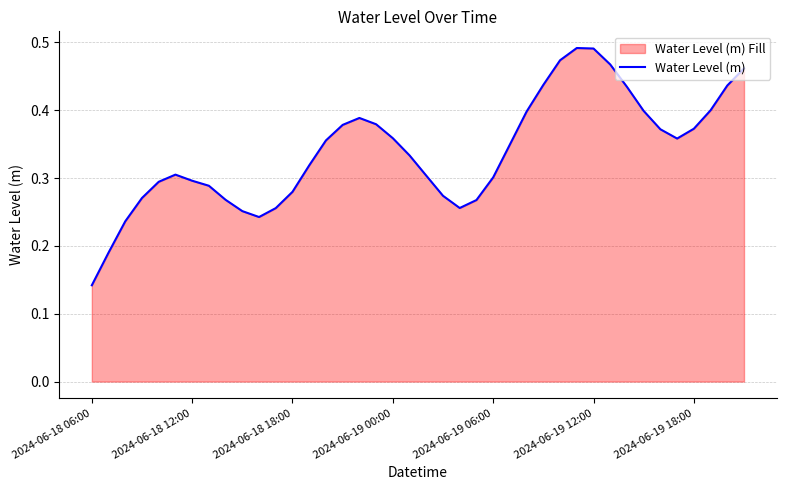

Which category has the highest value across all series?

29